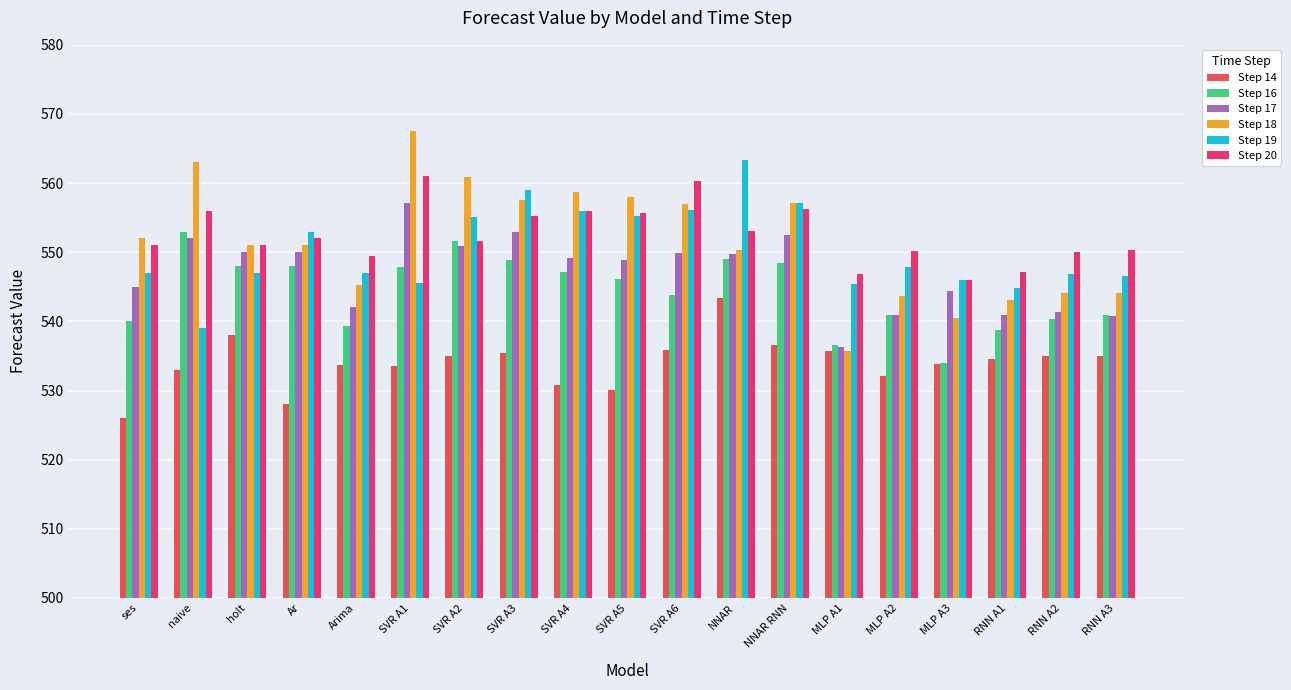

The Step 14 series shows 526.0 at ses. True or false?

True